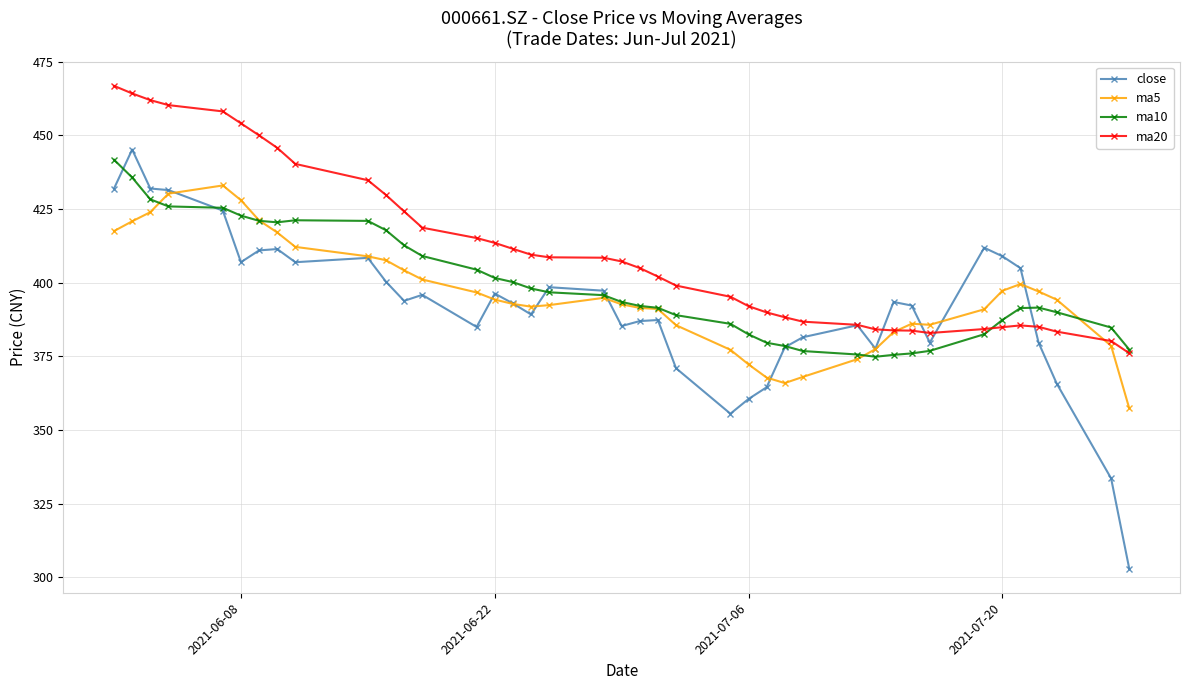

What is the difference between the highest and lowest values at 2021-06-22?

19.2